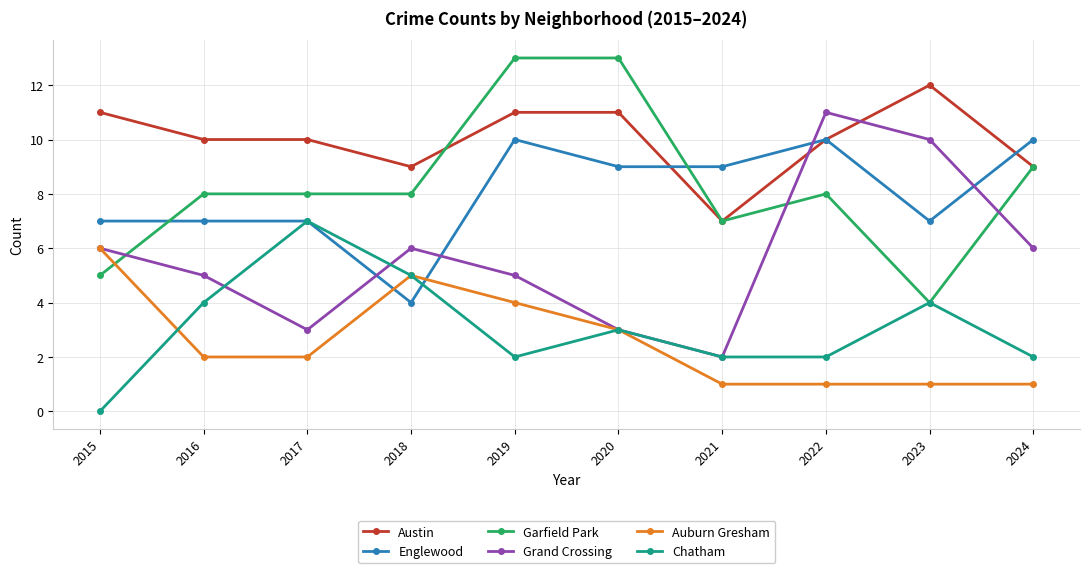

How many lines are shown in the chart?

6